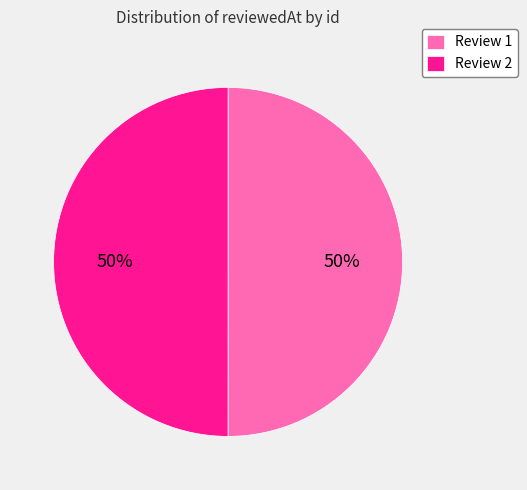

To the nearest percent, what is the combined percentage of Review 1 and Review 2?

100%